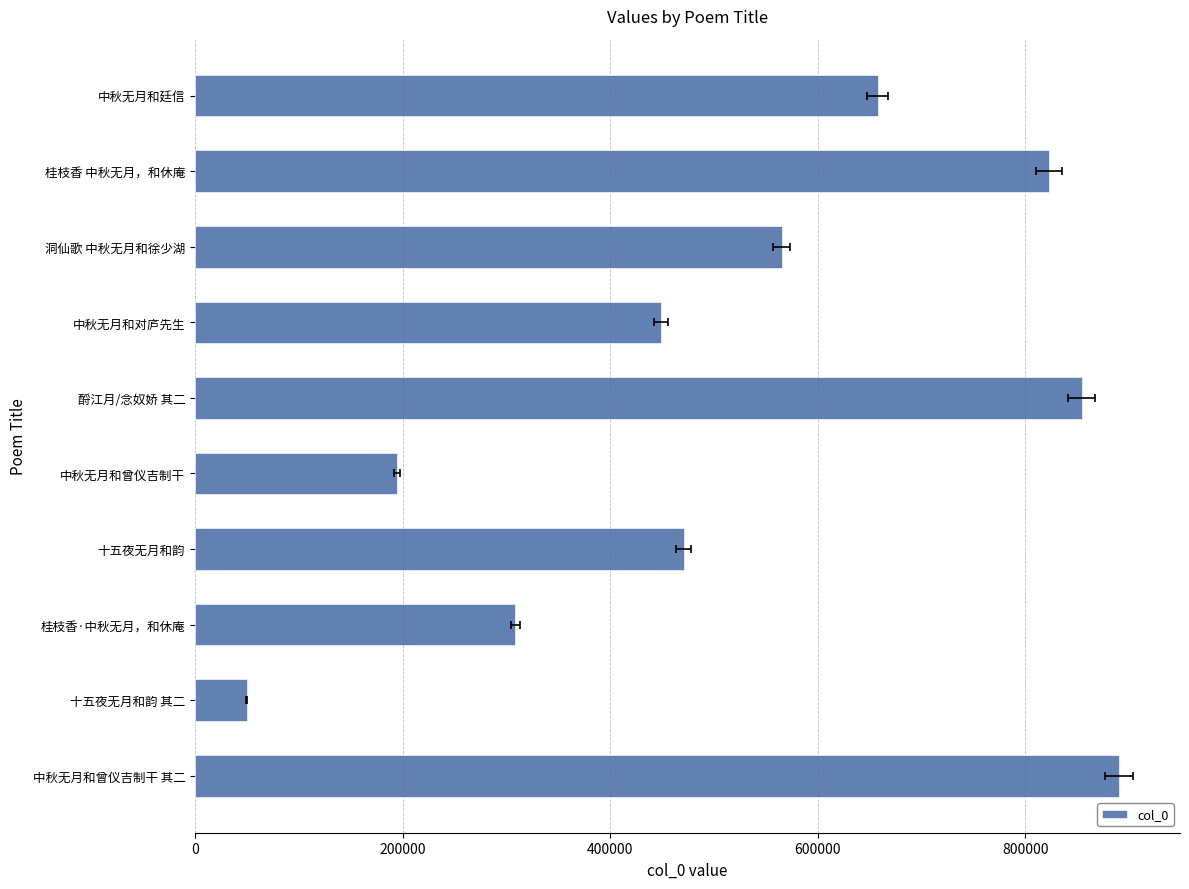

The chart shows a value of 854287 at 酹江月/念奴娇 其二. True or false?

True